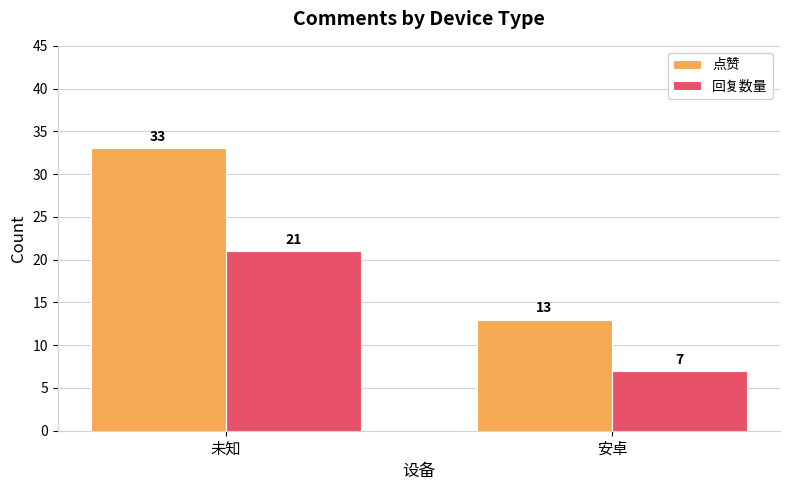

What is the total value across all series at 未知?

54